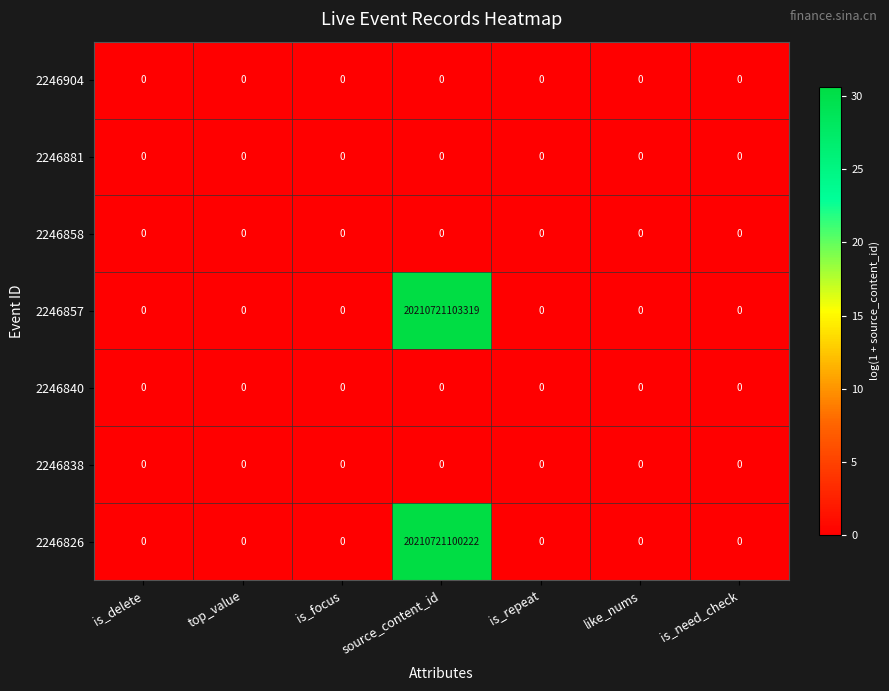

Which series changed the most between source_content_id and like_nums?

2246857